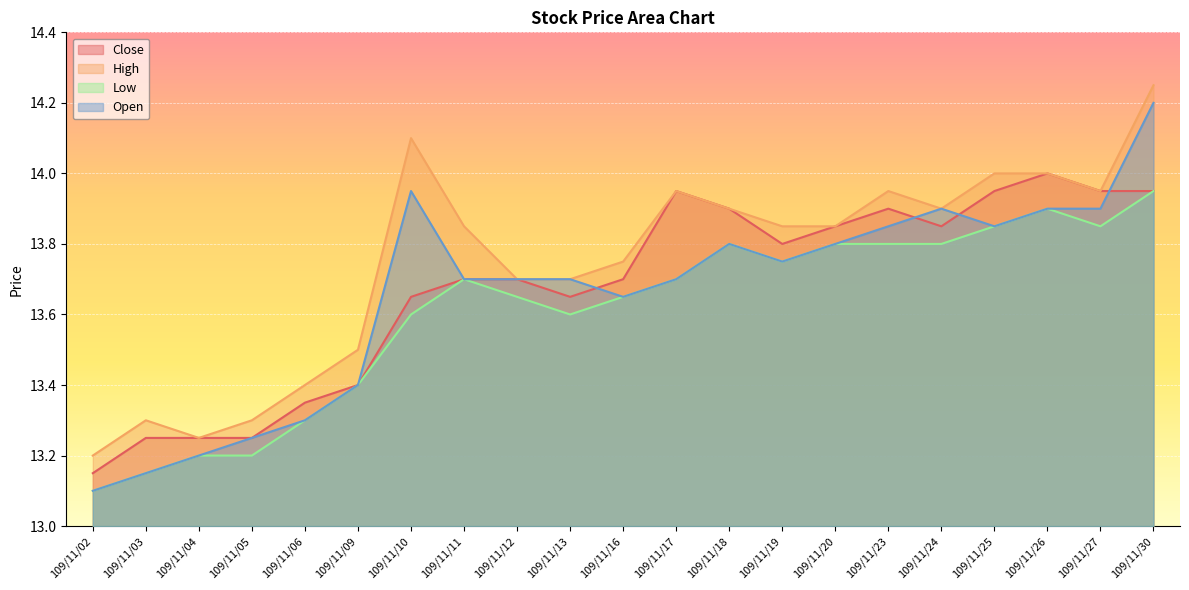

True or false: Low has a value of 8.1 at 109/11/09.

False